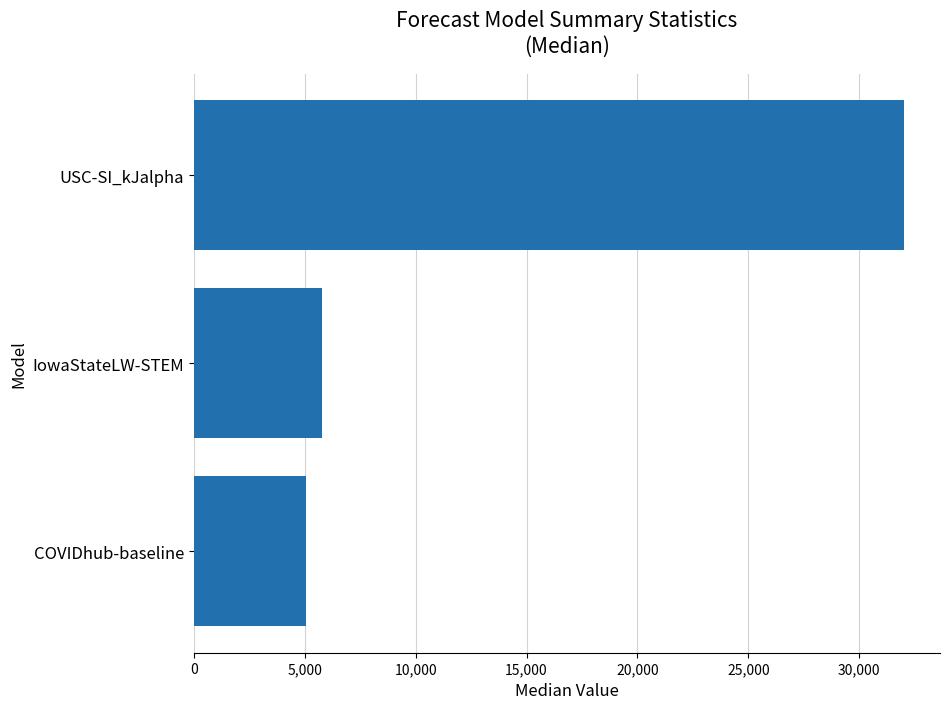

Reading bottom to top, transcribe all the data shown in this chart.

5041	5776	32041